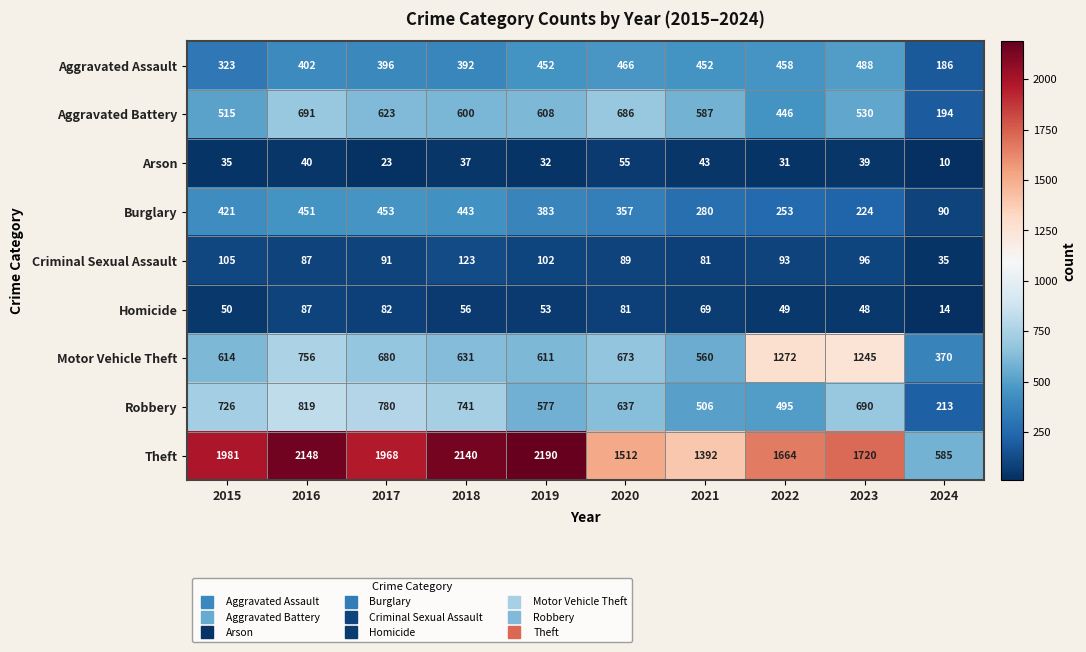

The value of Arson at 2024 is 5. True or false?

False